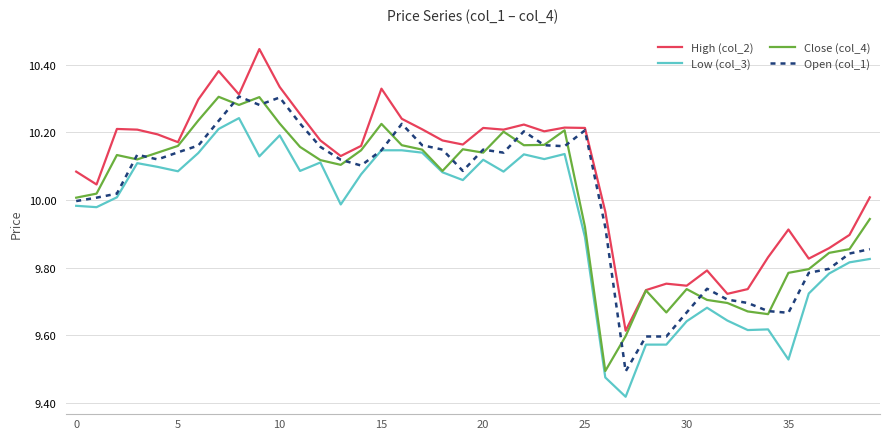

What is the difference between the second highest and minimum values in the Open (col_1) series?

0.8